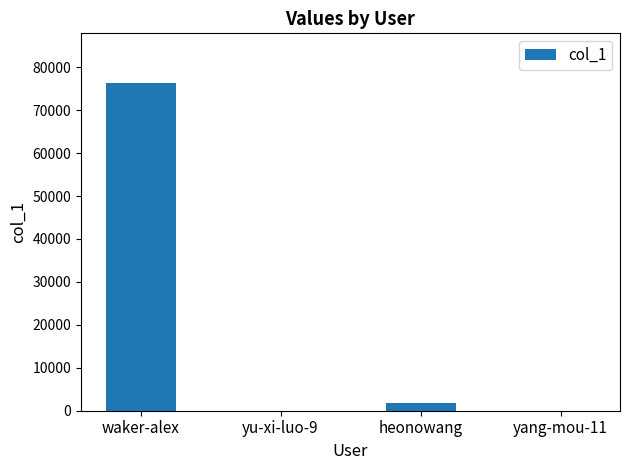

At which category does the chart reach its peak across all series?

waker-alex